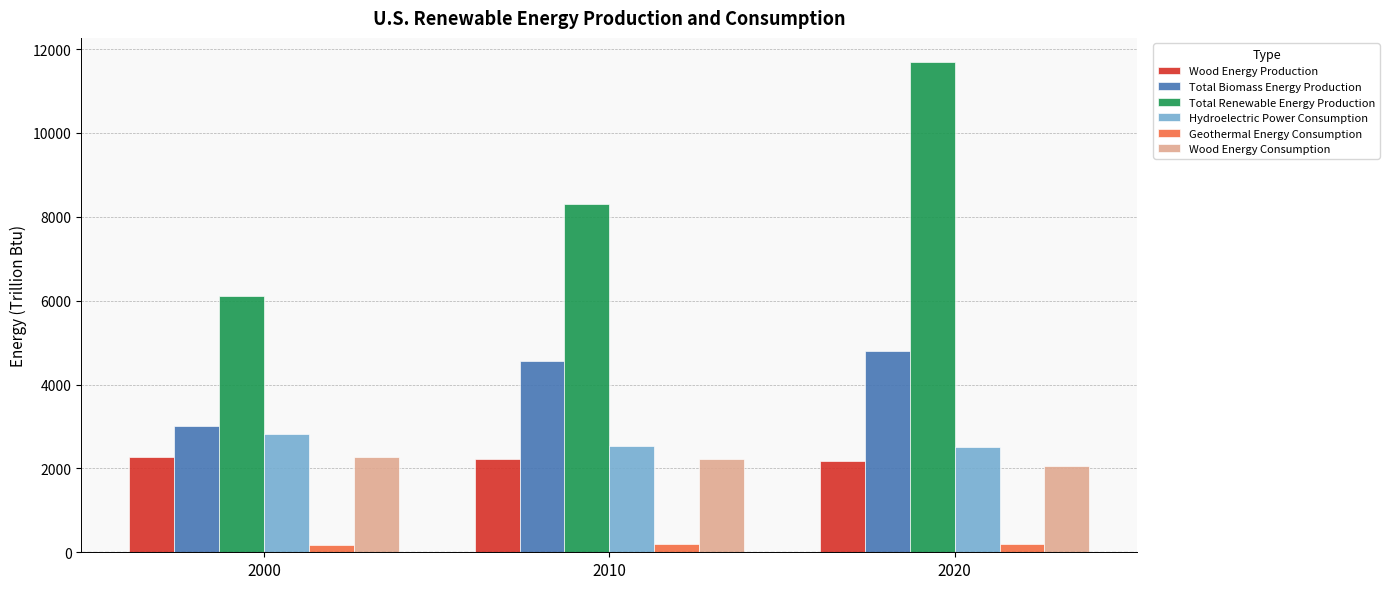

Which series has the largest range (max minus min)?

Total Renewable Energy Production